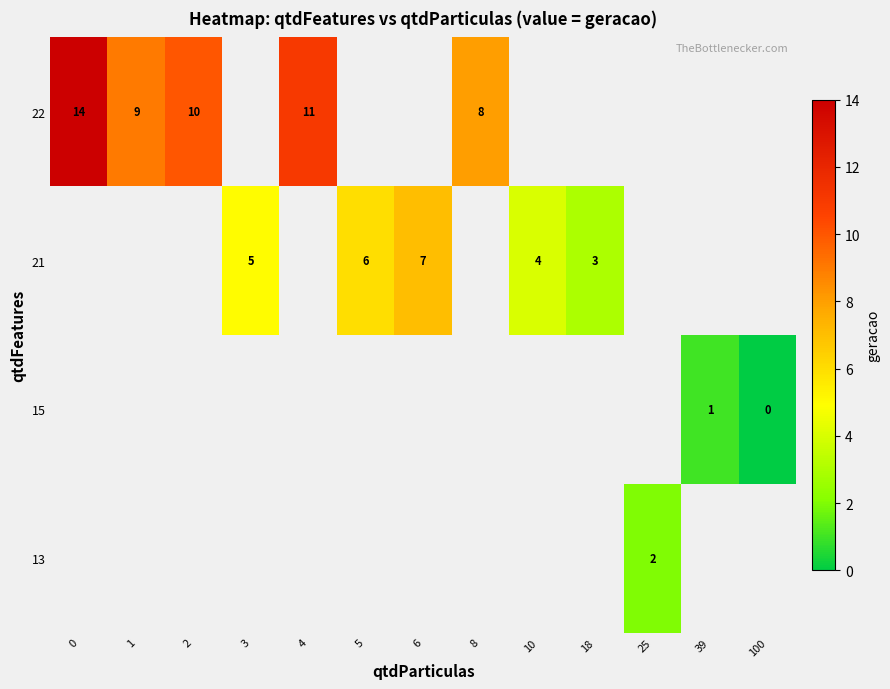

Is it true that 22 equals 14 at 0?

True